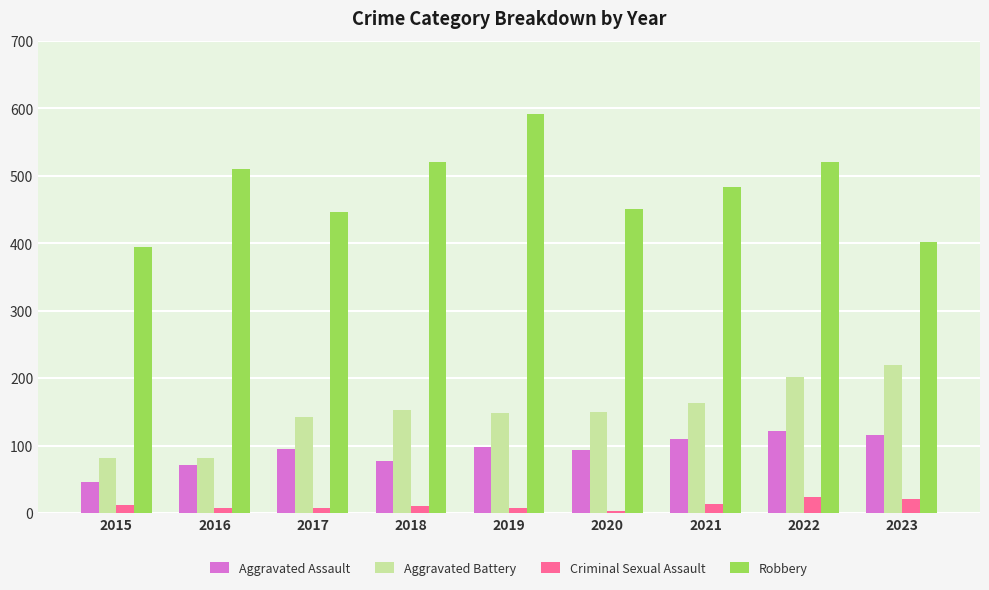

What is the value of the Criminal Sexual Assault bar at the 6th from the left?

3